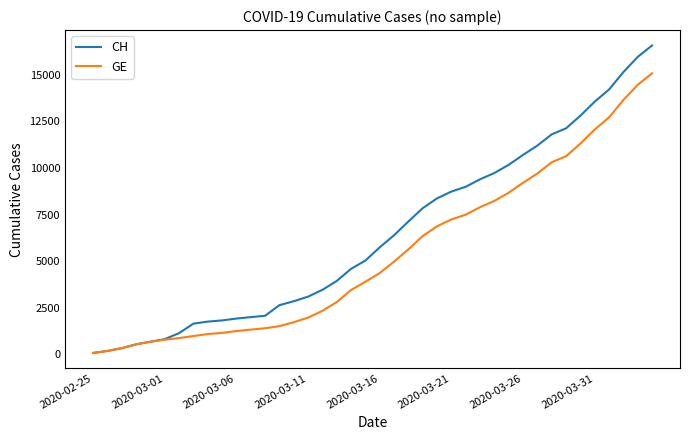

What is the maximum value shown in the chart?

16574